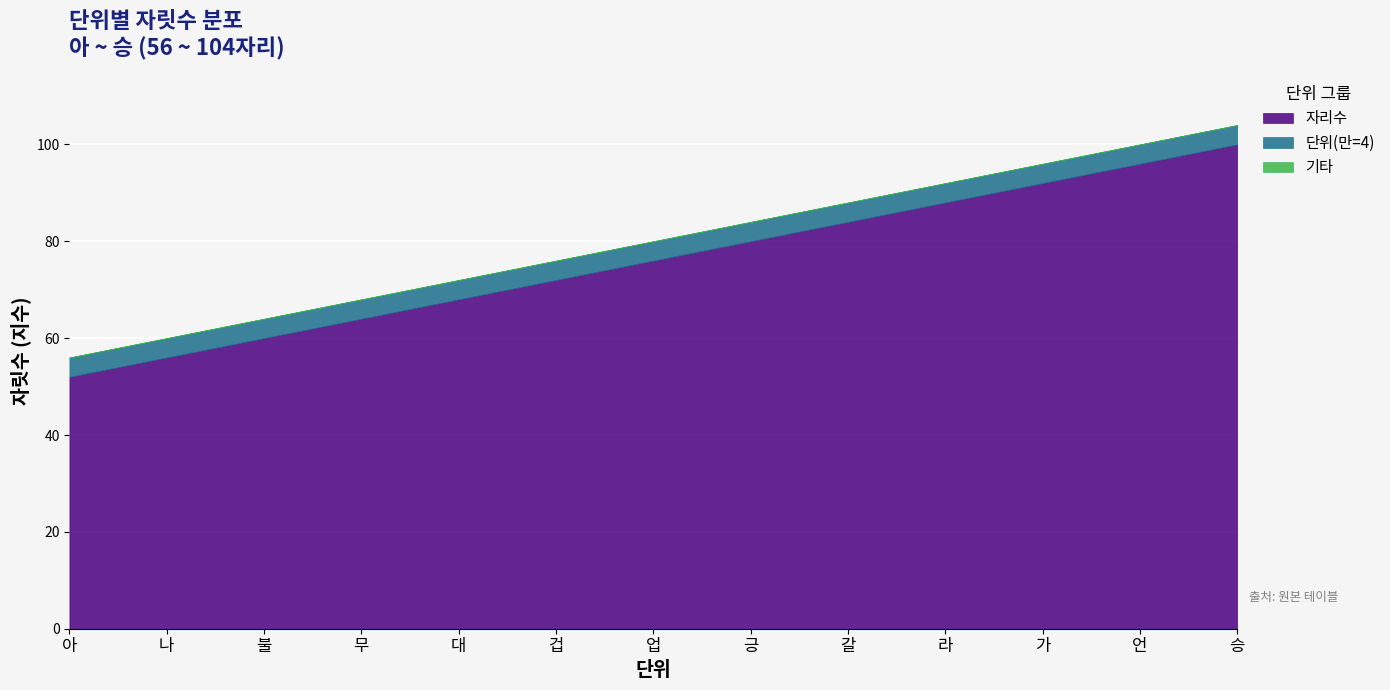

What is the difference between the 자리수 values at 가 and 대?

24